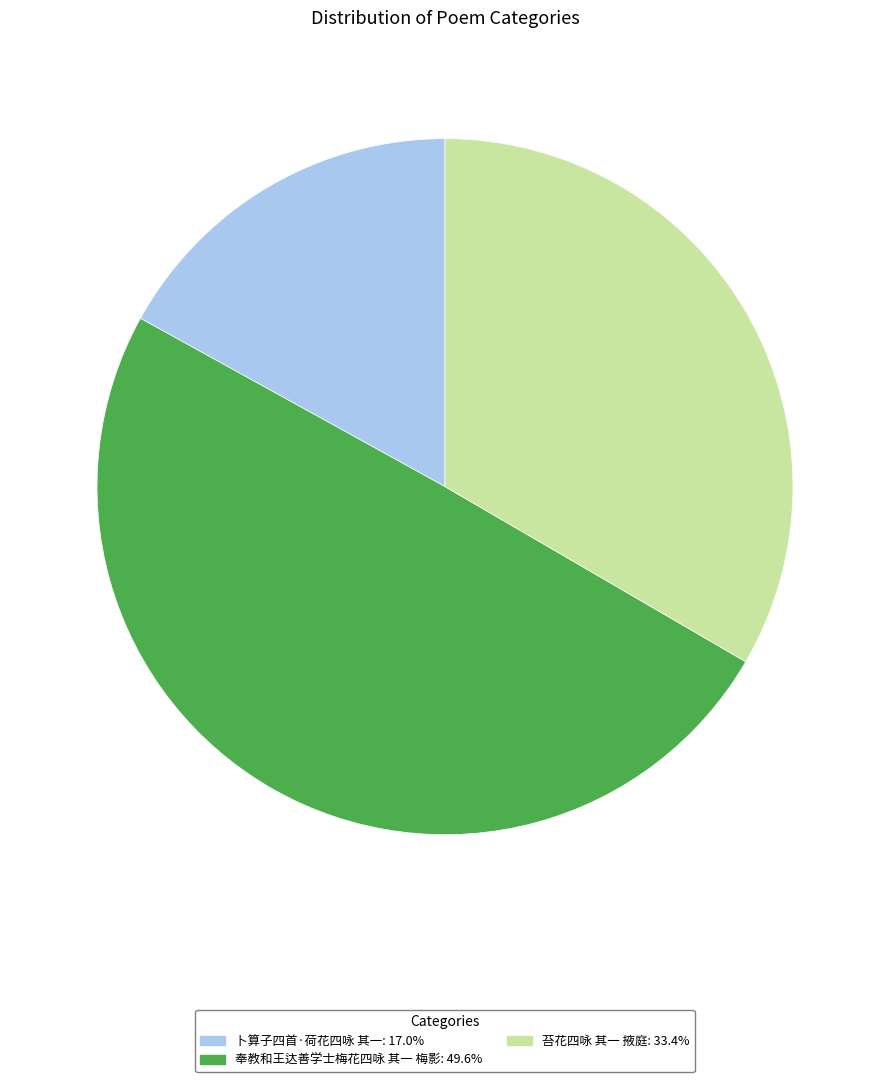

Is 苔花四咏 其一 掖庭: 33.4% the majority of the pie?

No